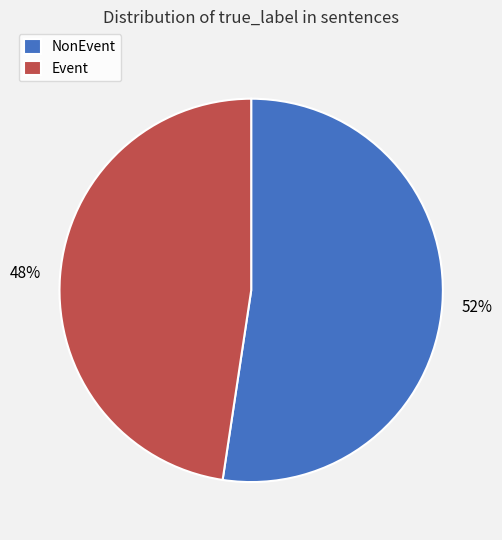

Which category has the biggest portion of the pie?

NonEvent